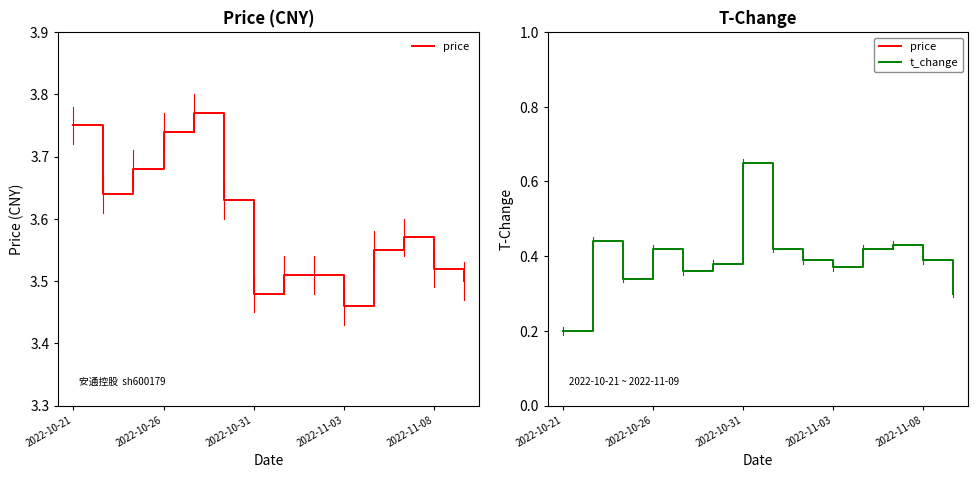

What is the label of the 1st point from the left?

2022-10-21